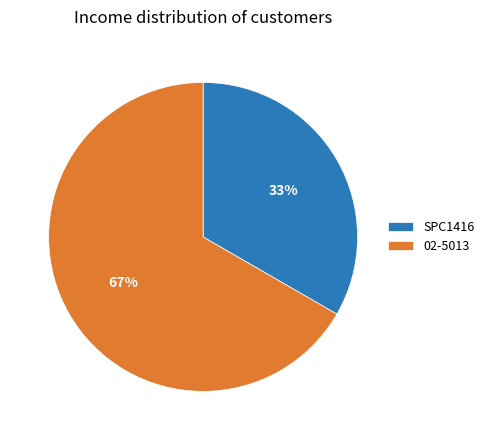

Is the sum of SPC1416 and 02-5013 greater than half?

Yes